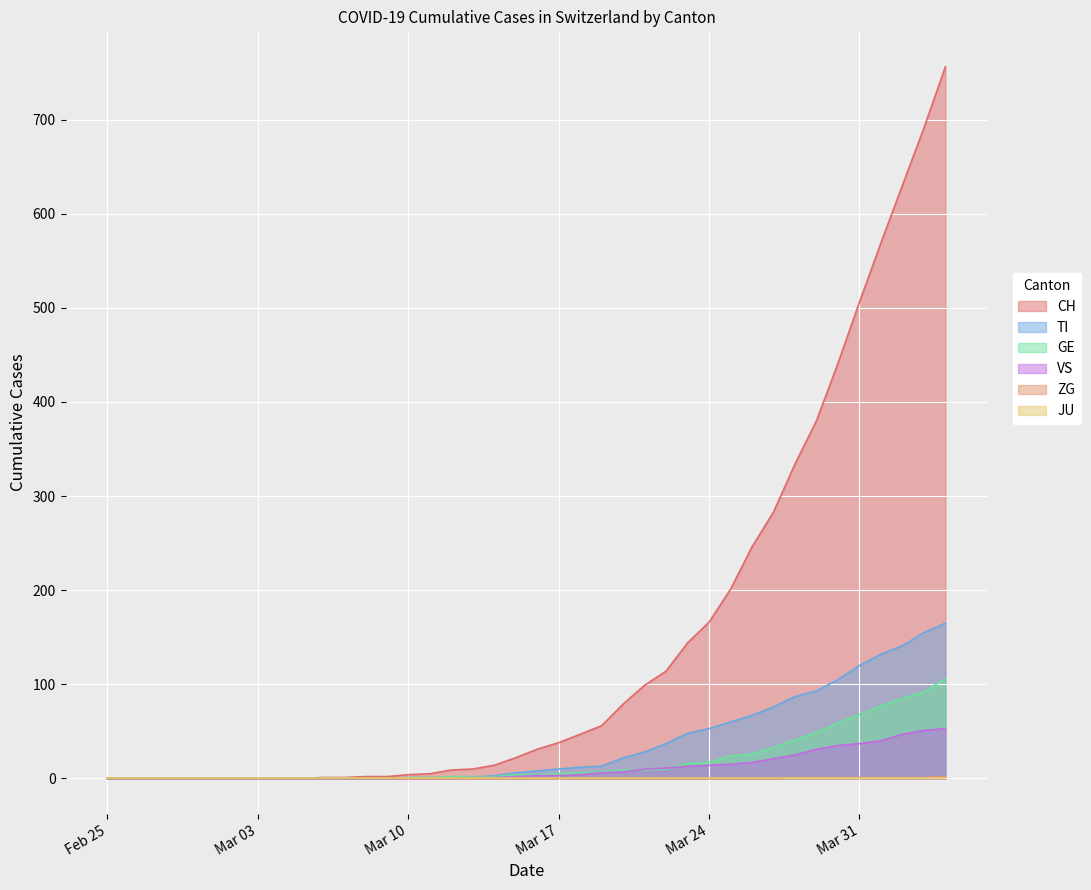

How many values in the VS series are below 3?

20